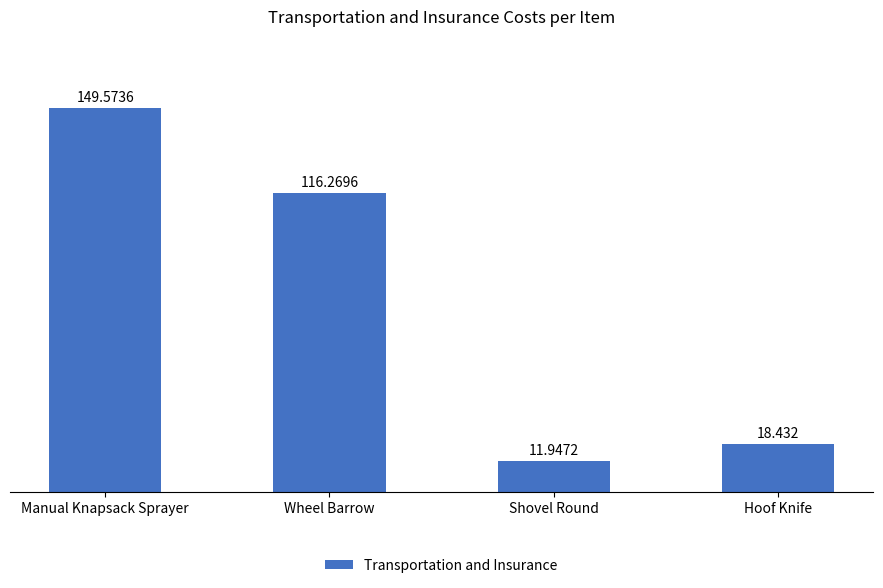

What is the difference between the values at Manual Knapsack Sprayer and Shovel Round?

137.6